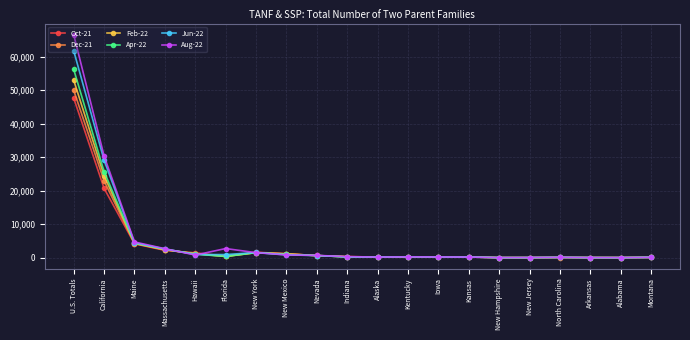

The value of Dec-21 at Florida is 398. True or false?

True